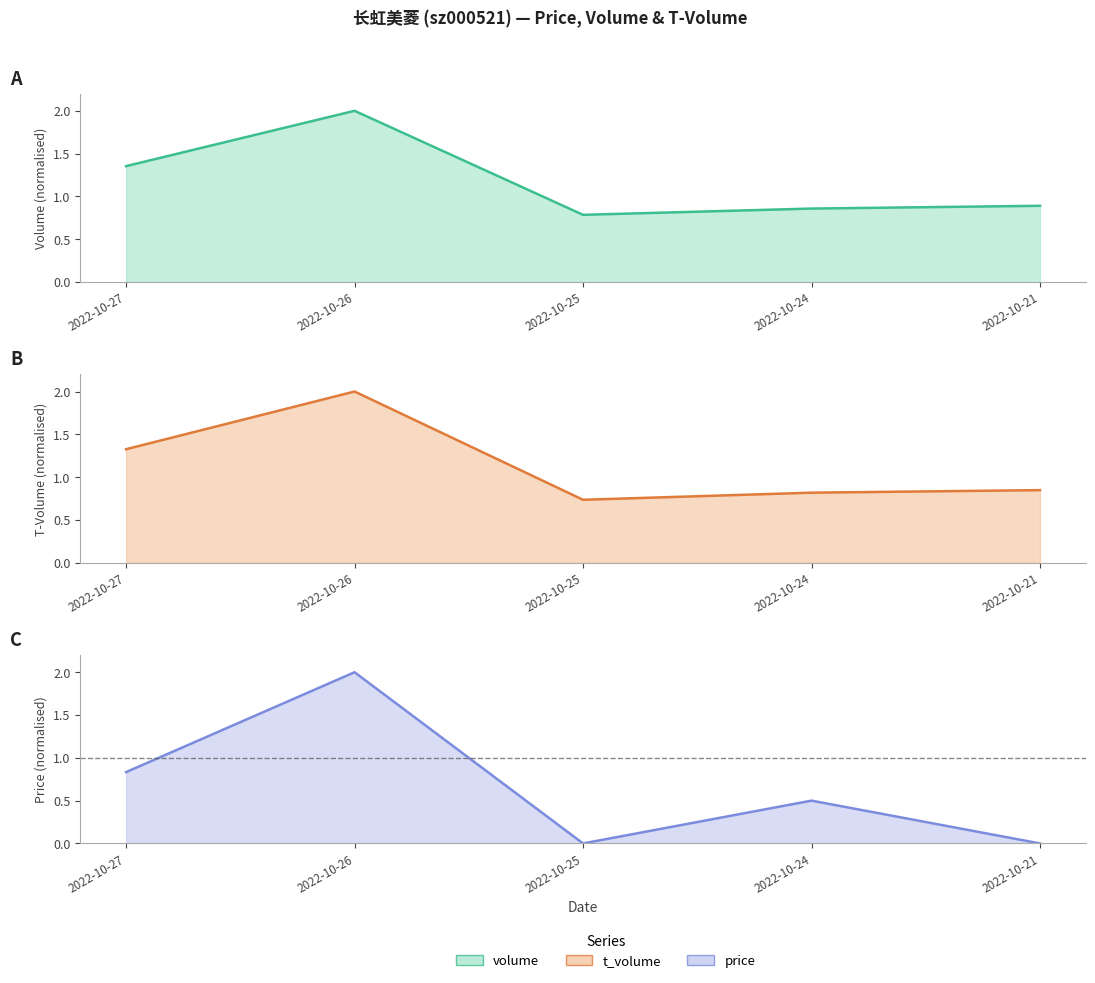

What are all the series names shown in the legend?

volume, t_volume, price